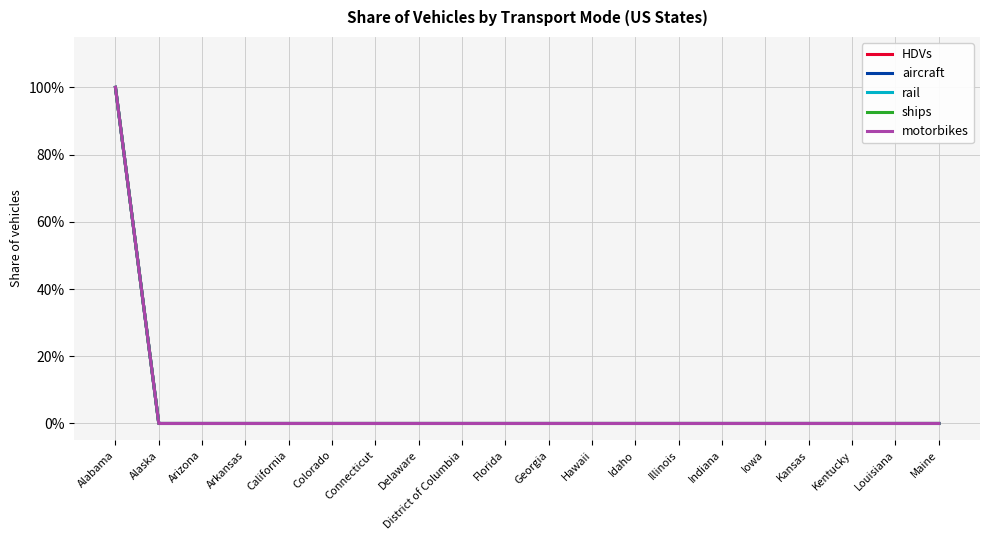

Does the chart display data point markers on the line(s)?

No